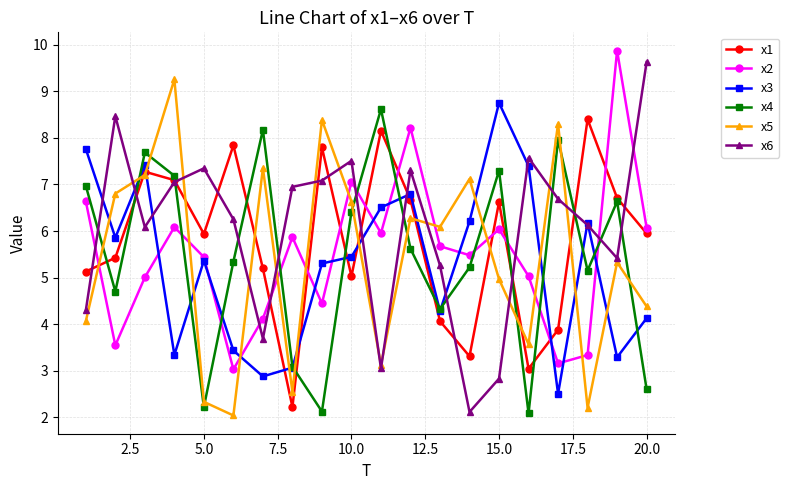

What is the value of the x5 point at the 18th from the left?

2.2